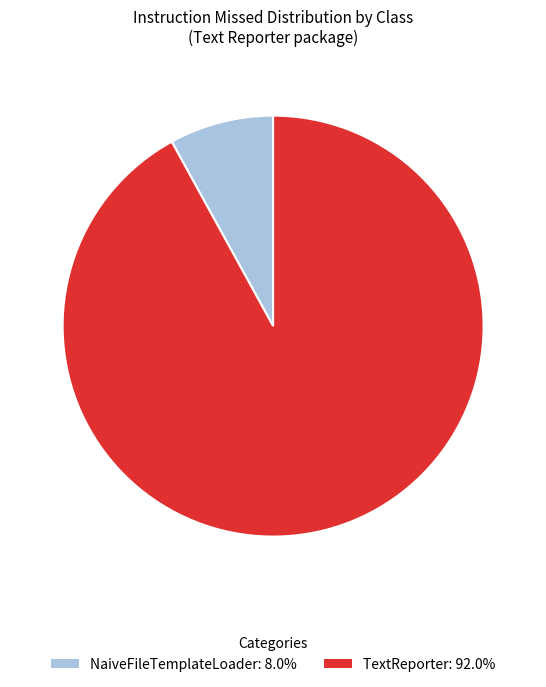

Is the sum of NaiveFileTemplateLoader: 8.0% and TextReporter: 92.0% greater than half?

Yes